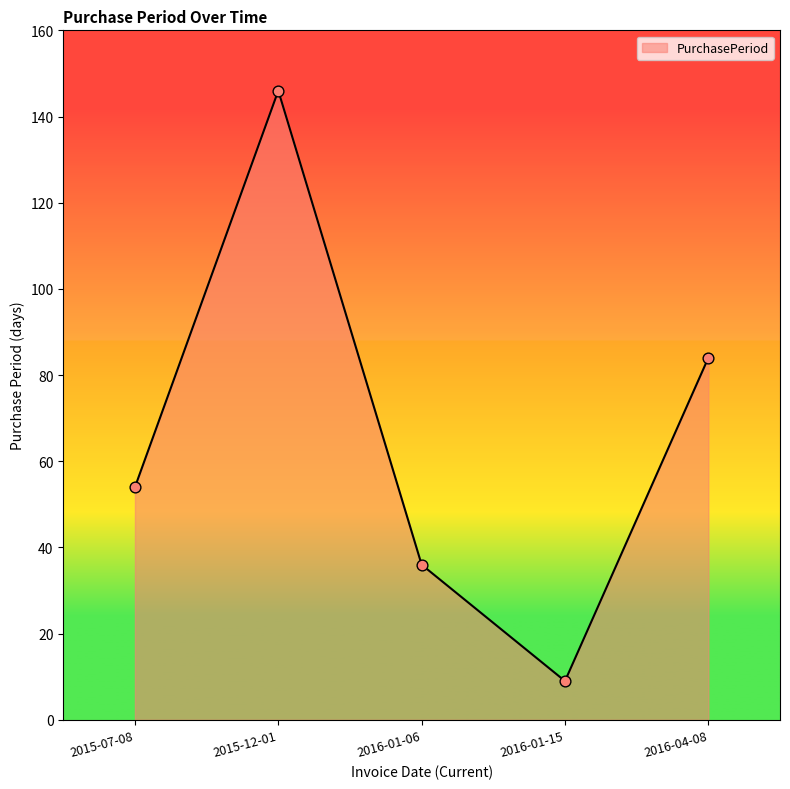

Approximately how many times larger is the value at 2015-12-01 compared to 2015-07-08?

2.7